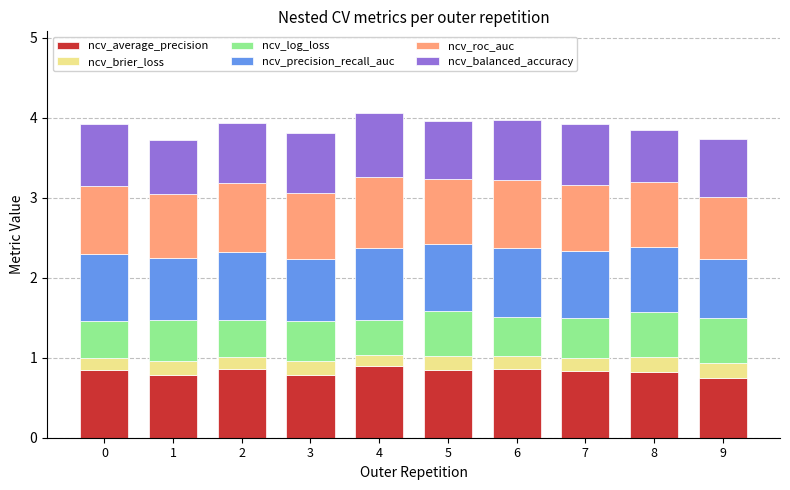

What is the total value across all series at 6?

4.0